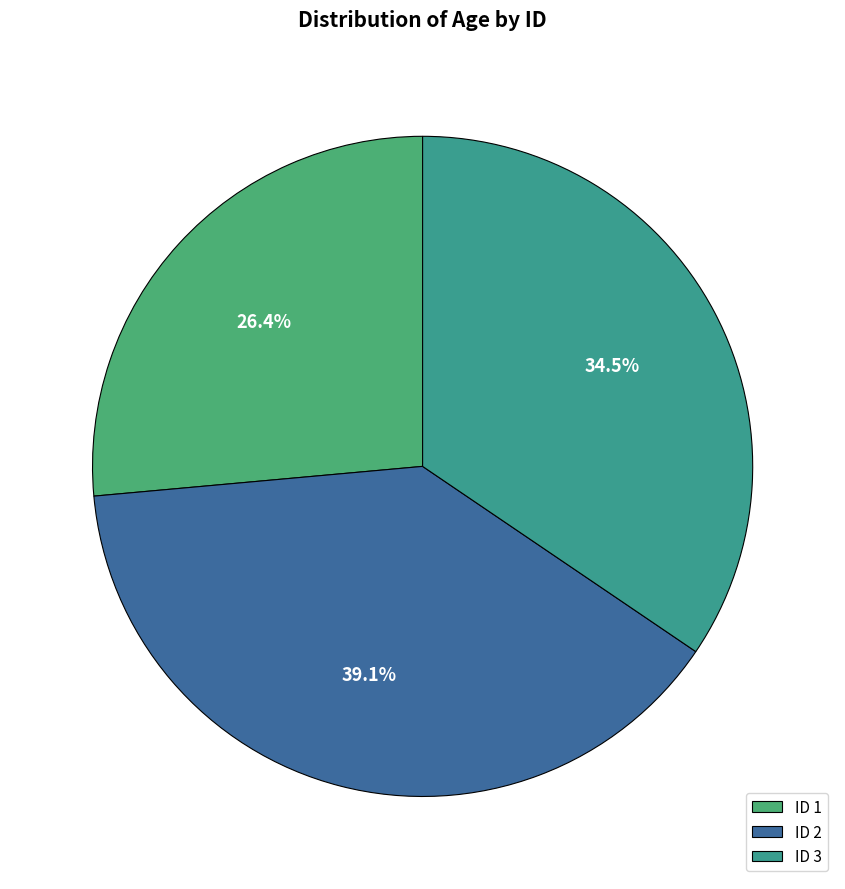

How many segments does this pie chart have?

3